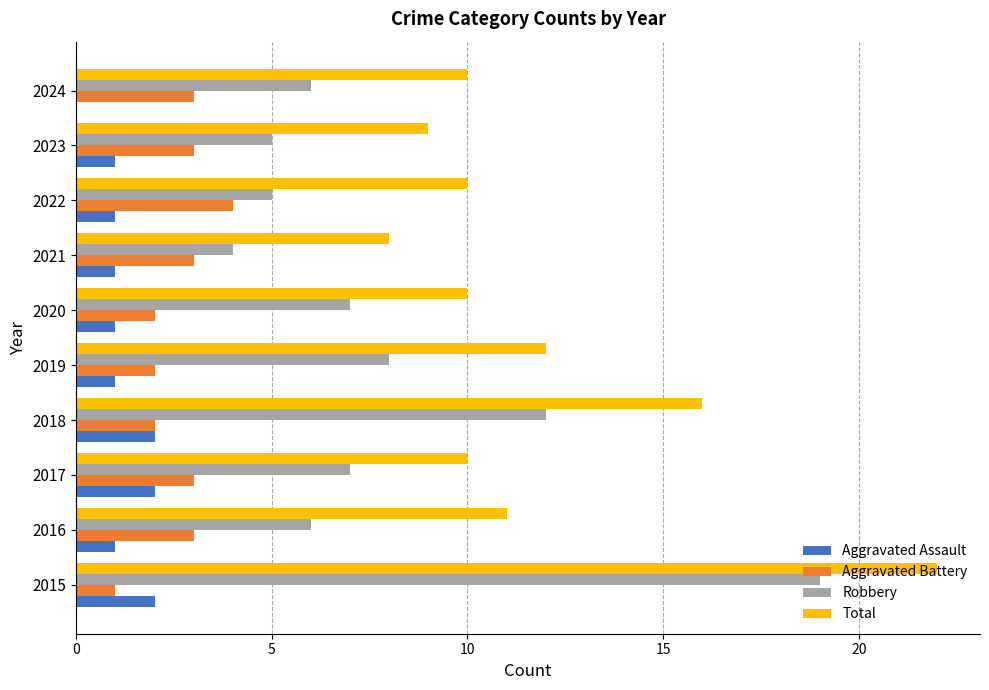

Between 2015 and 2021, which series saw the biggest shift?

Robbery